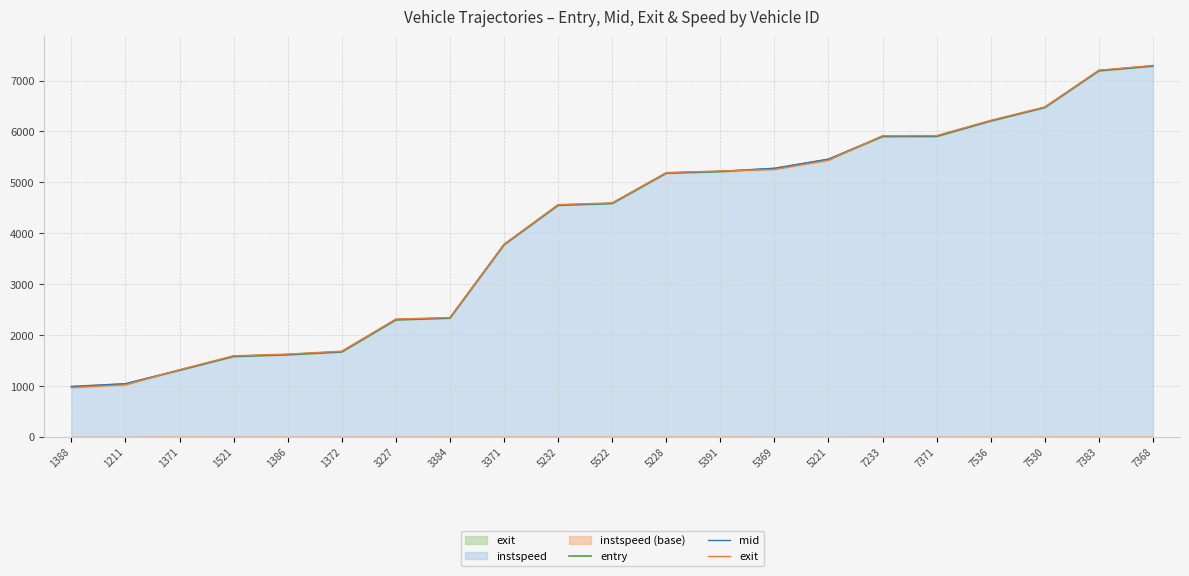

At which label does mid first exceed 4590?

5522